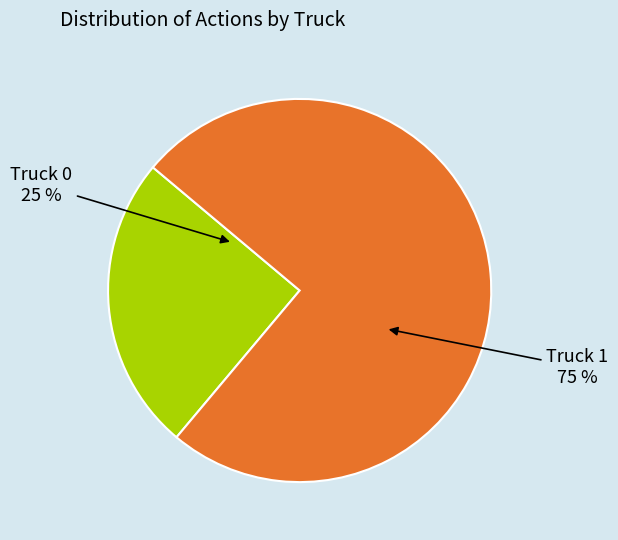

Approximately how many times larger is the value at Truck 1 compared to Truck 0?

3.0